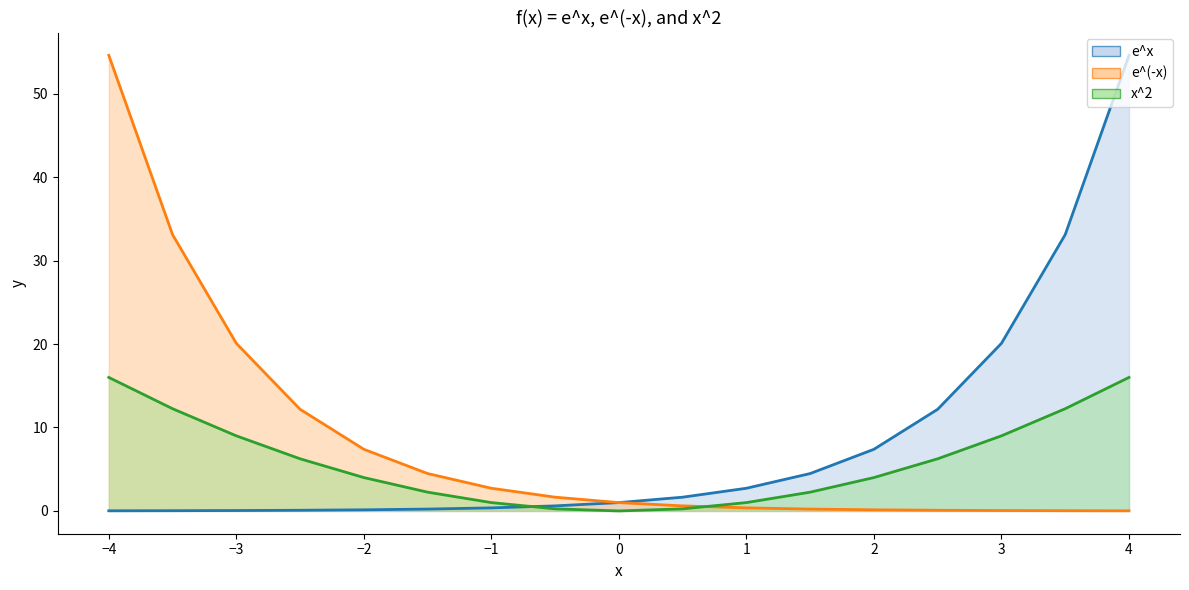

What is the highest value of the x^2 series?

16.0